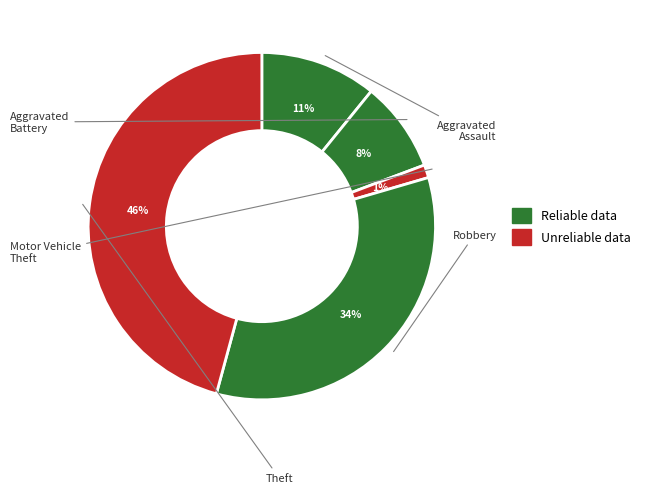

How many segments does this pie chart have?

5